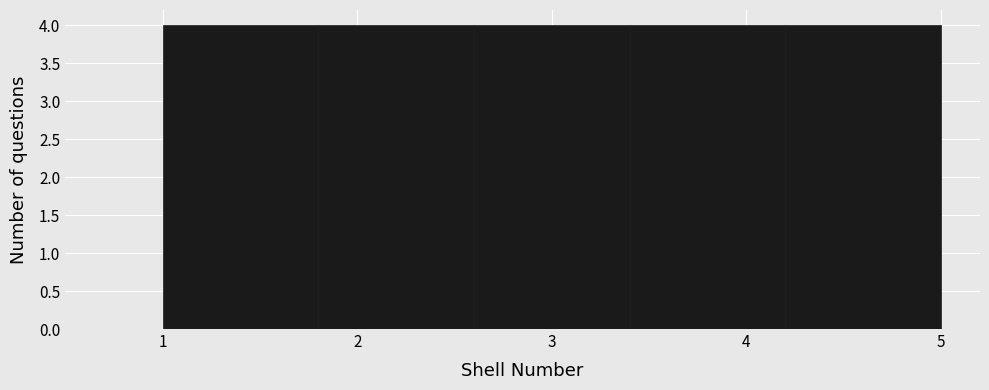

How tall is the bar that spans 2.6 to 3.4 on the x-axis? The values are not printed on the chart, so give them approximately, as read against the axis.

4